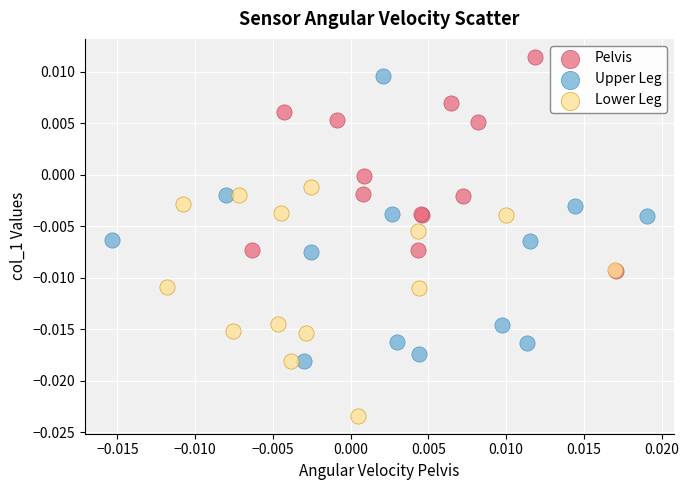

What are all the series names shown in the legend?

Pelvis, Upper Leg, Lower Leg